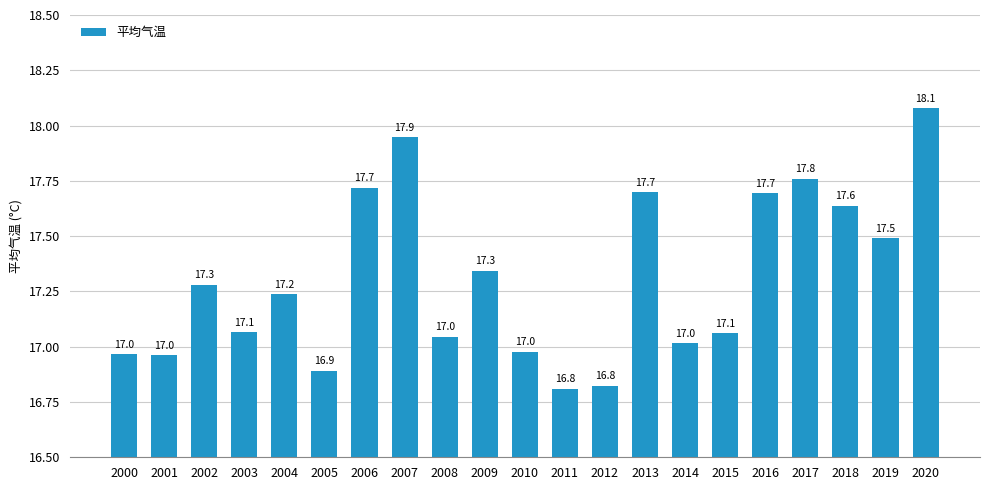

What is the average value?

17.3